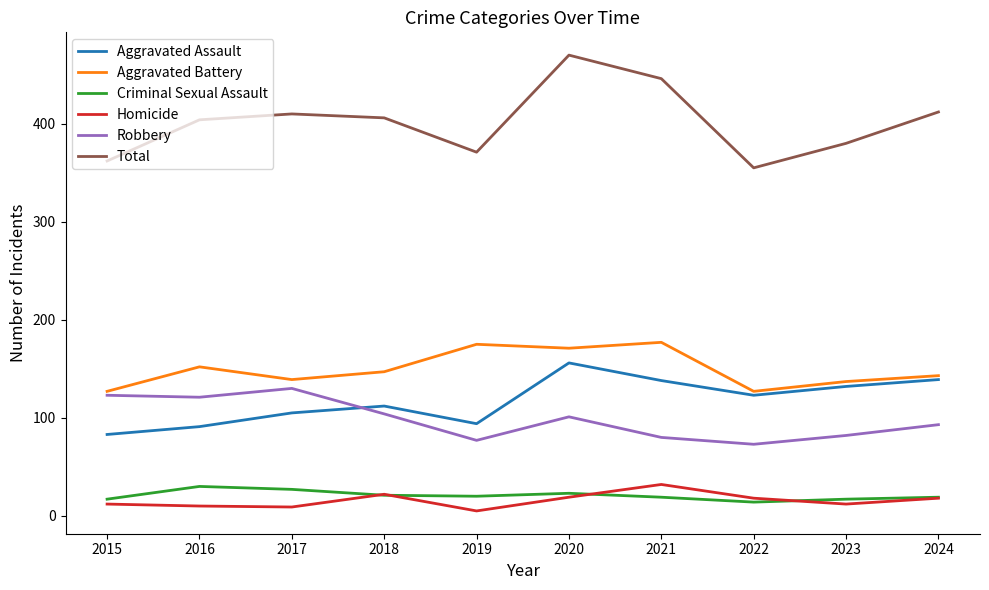

What is the highest value of the Robbery series?

130